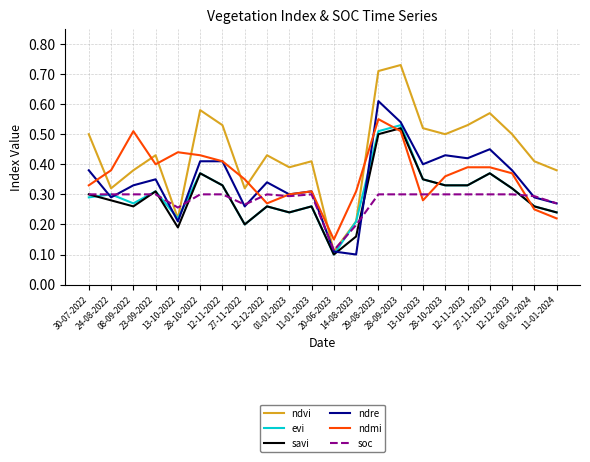

Which series has the widest spread of values?

ndvi